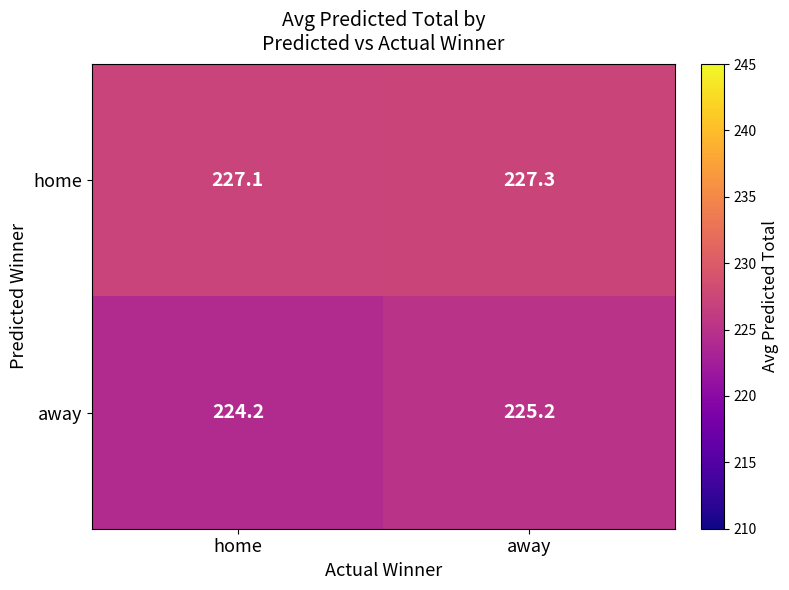

What is the total value across all series at away?

452.5